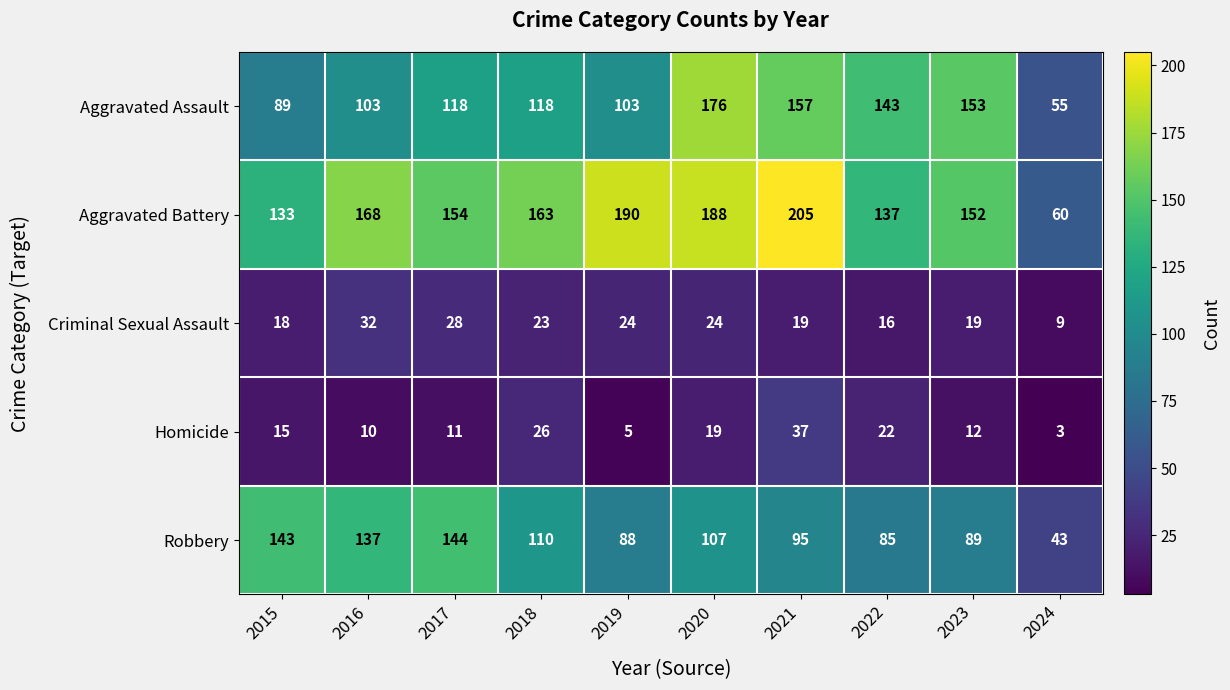

List the series in order of their peak value, highest first.

Aggravated Battery, Aggravated Assault, Robbery, Homicide, Criminal Sexual Assault